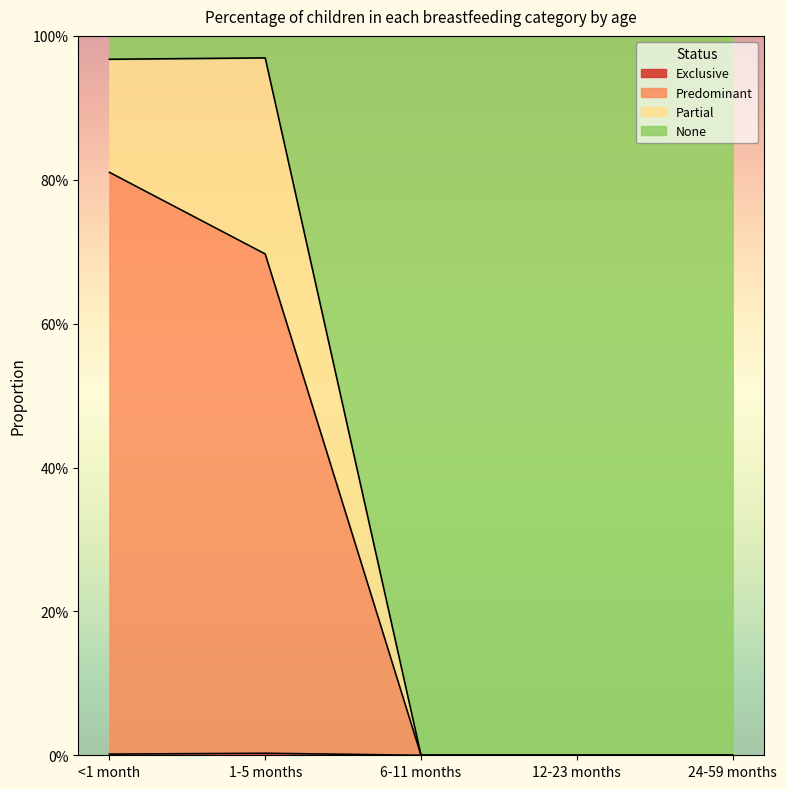

Does the chart display data point markers on the line(s)?

No